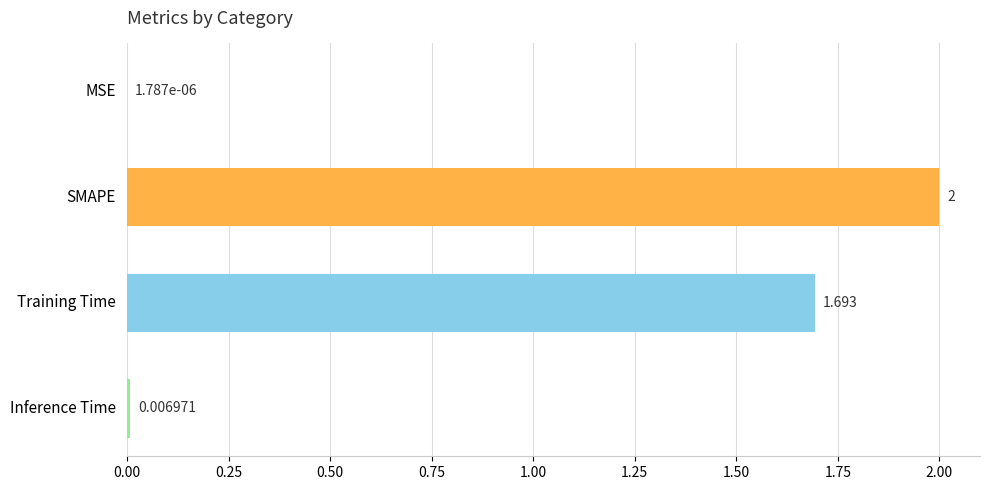

Which label corresponds to the largest value in the chart?

SMAPE